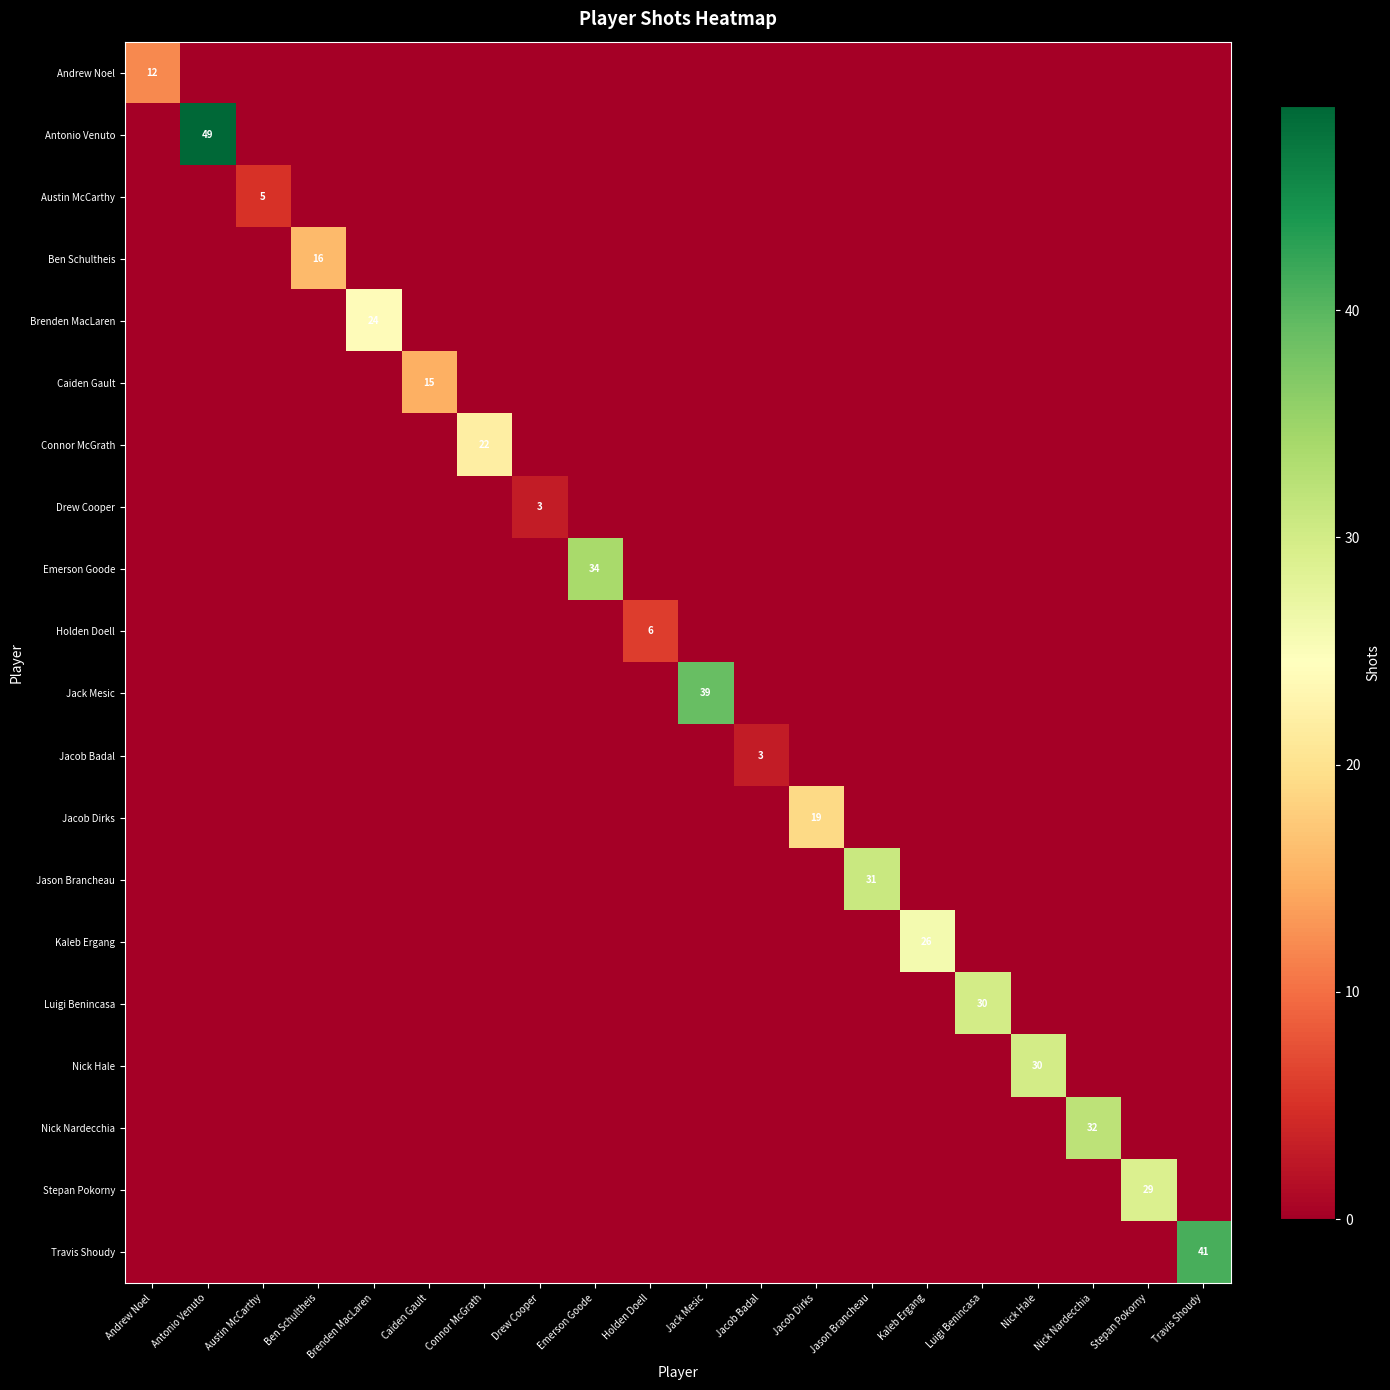

The Nick Nardecchia series shows 11 at Emerson Goode. True or false?

False